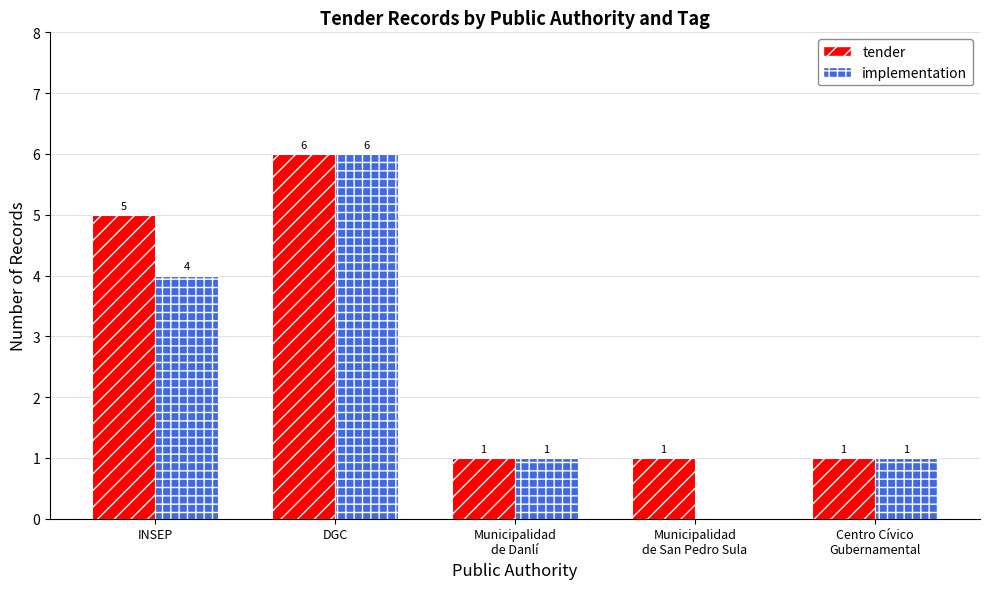

What are all the series names shown in the legend?

tender, implementation